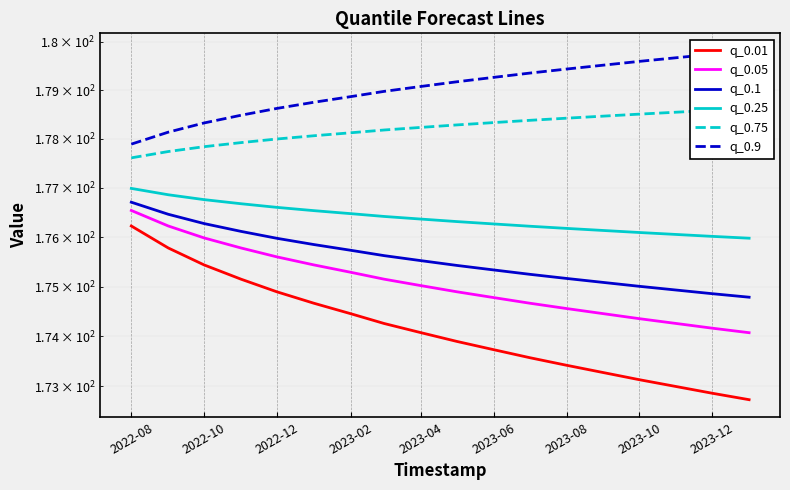

What is the total value across all series at 2023-10?

1058.6